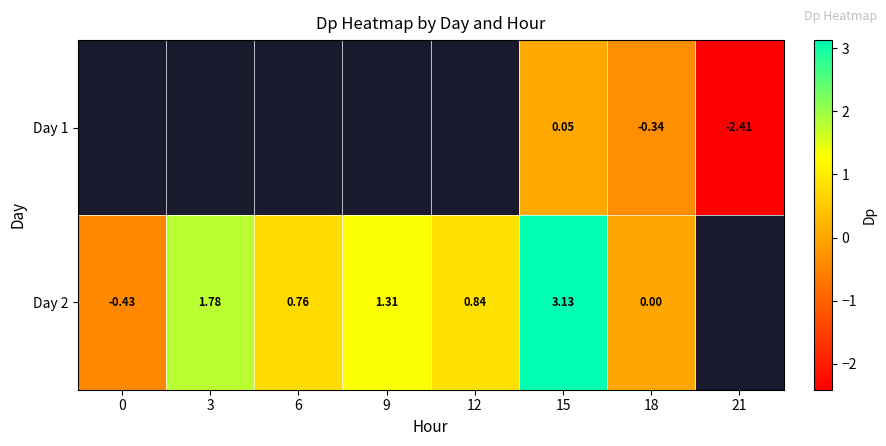

How many positive values does the Day 2 series have?

5